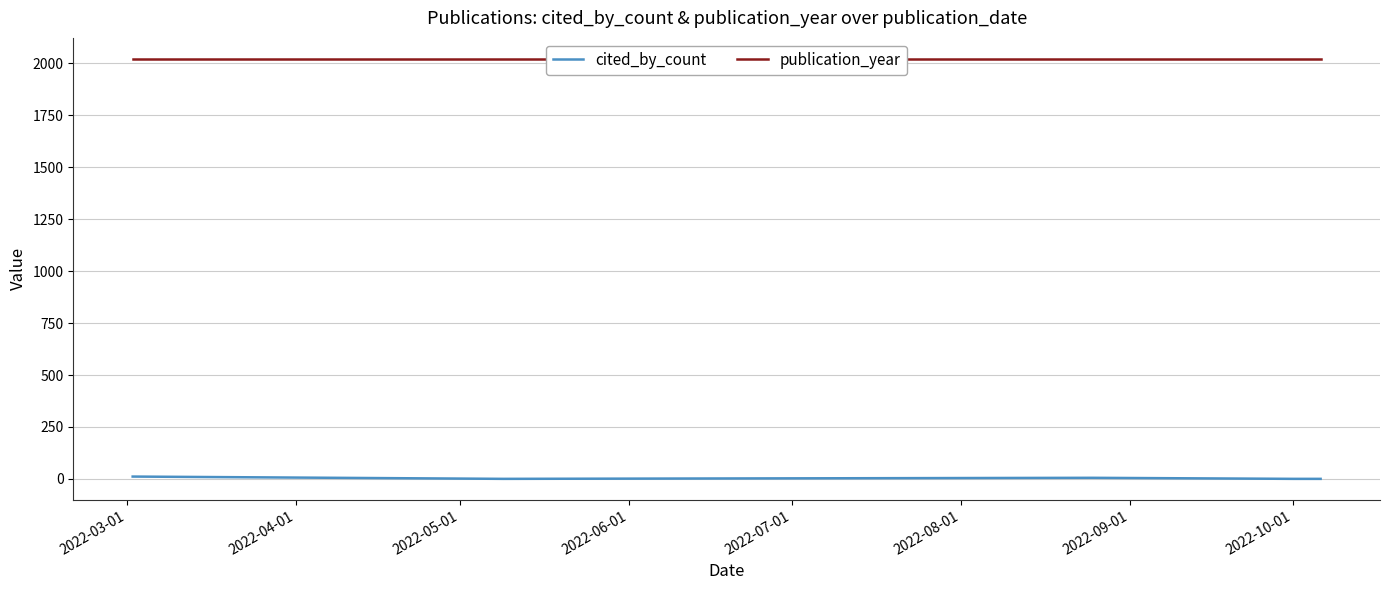

True or false: cited_by_count and publication_year cross at least once.

False